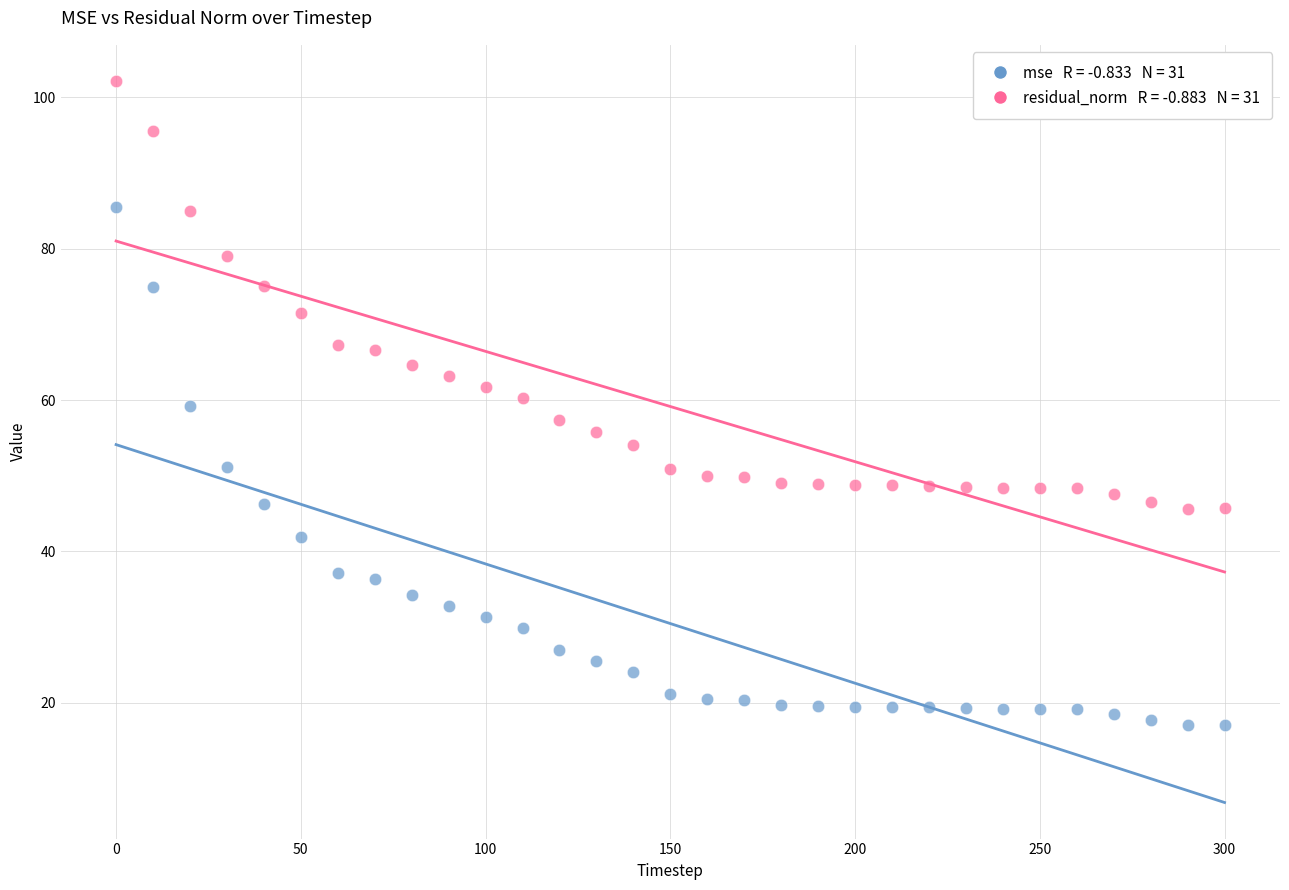

Across all data points, what is the range of Y values (max minus min)?

85.1